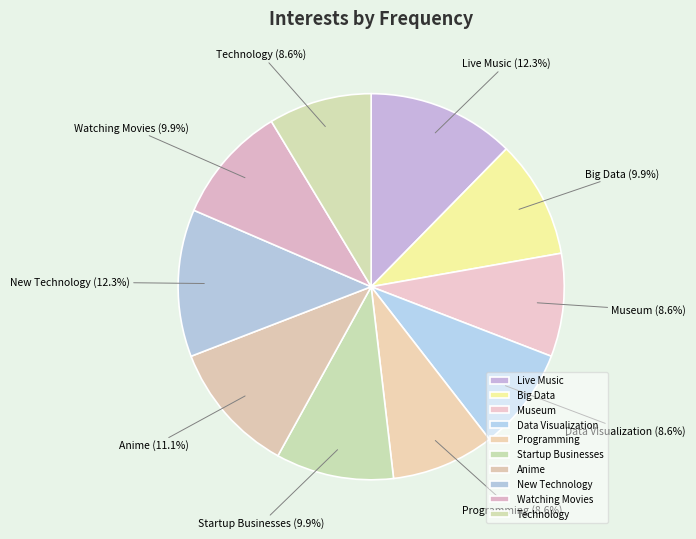

Count the number of slices in the pie.

10